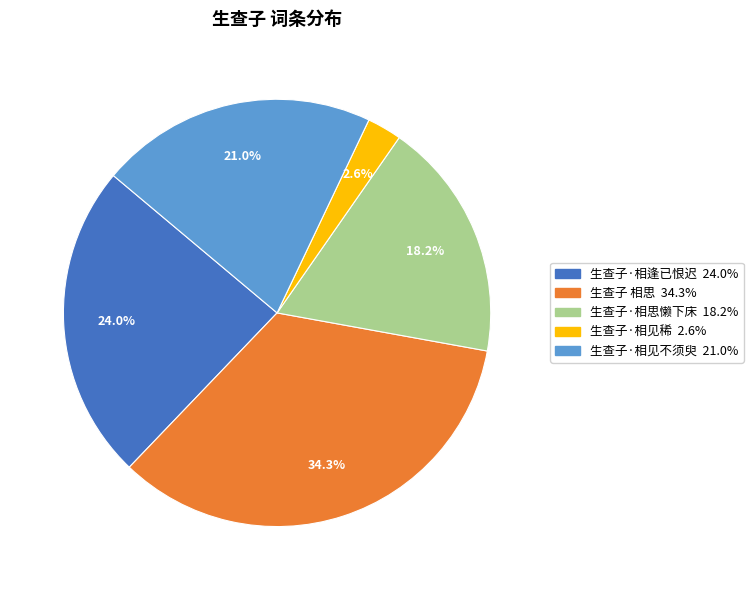

To the nearest percent, what is the average slice percentage?

20%